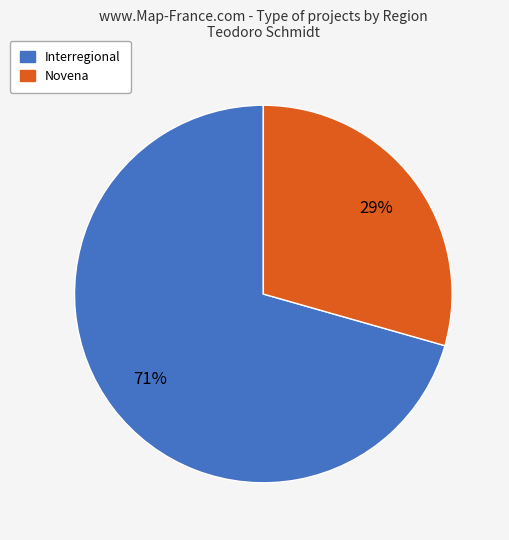

Is there a majority slice in this chart?

Yes